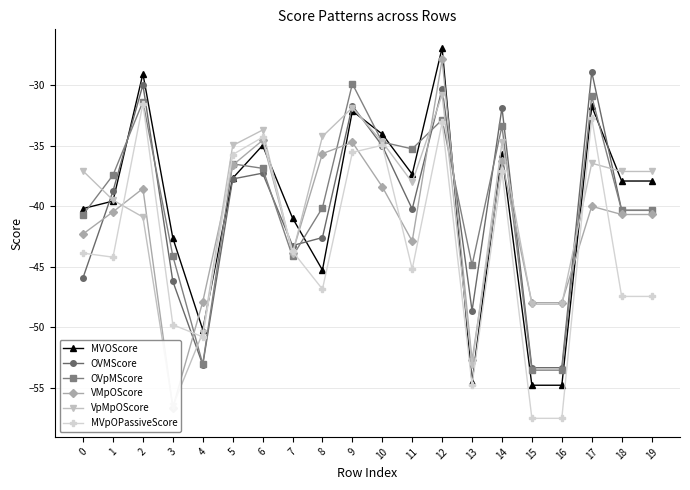

What is the average value of the VpMpOScore series?

-40.1